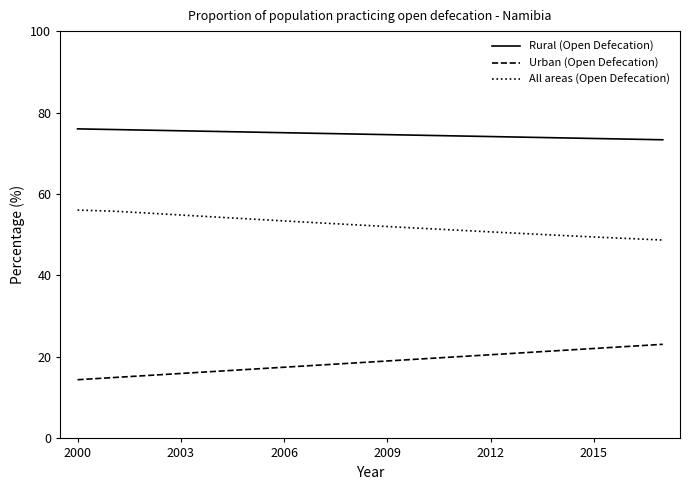

Rank the series by their average value, from highest to lowest.

Rural (Open Defecation), All areas (Open Defecation), Urban (Open Defecation)